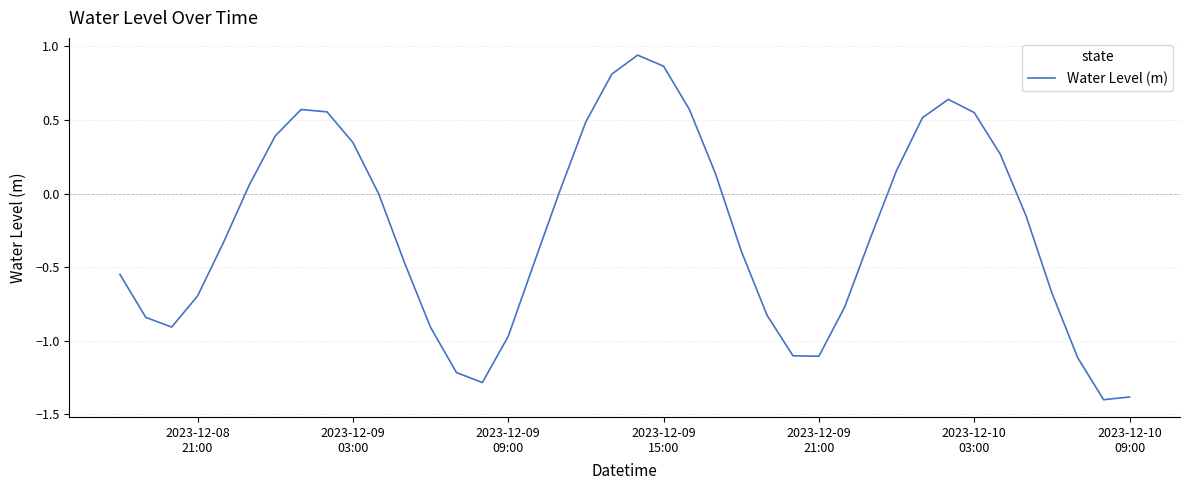

What is the smallest value displayed?

-1.4